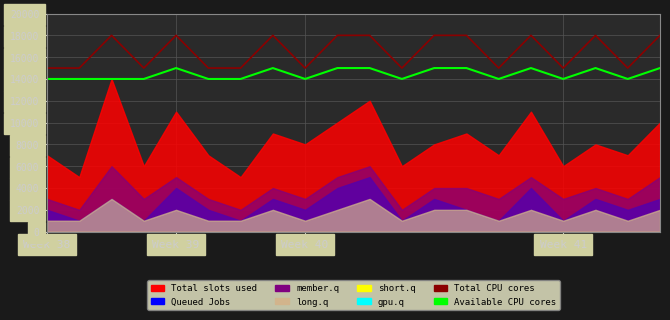

True or false: Available CPU cores and Total CPU cores cross at least once.

False